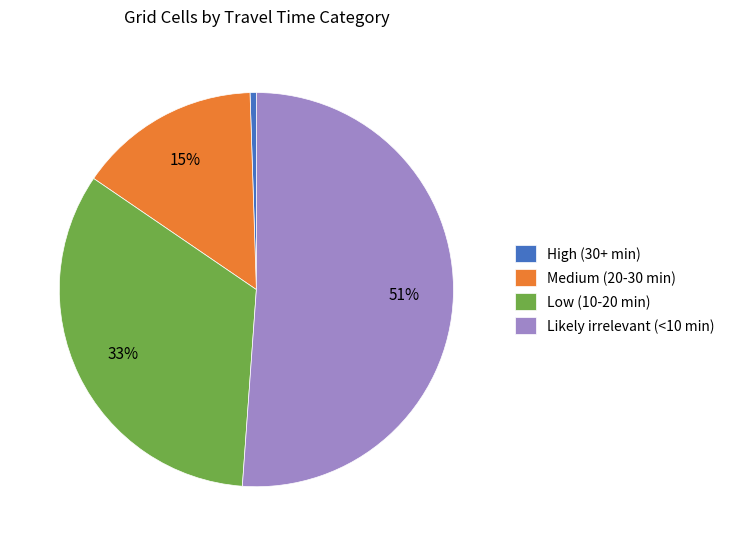

Do Medium (20-30 min) and Low (10-20 min) together represent more than half of the pie?

No